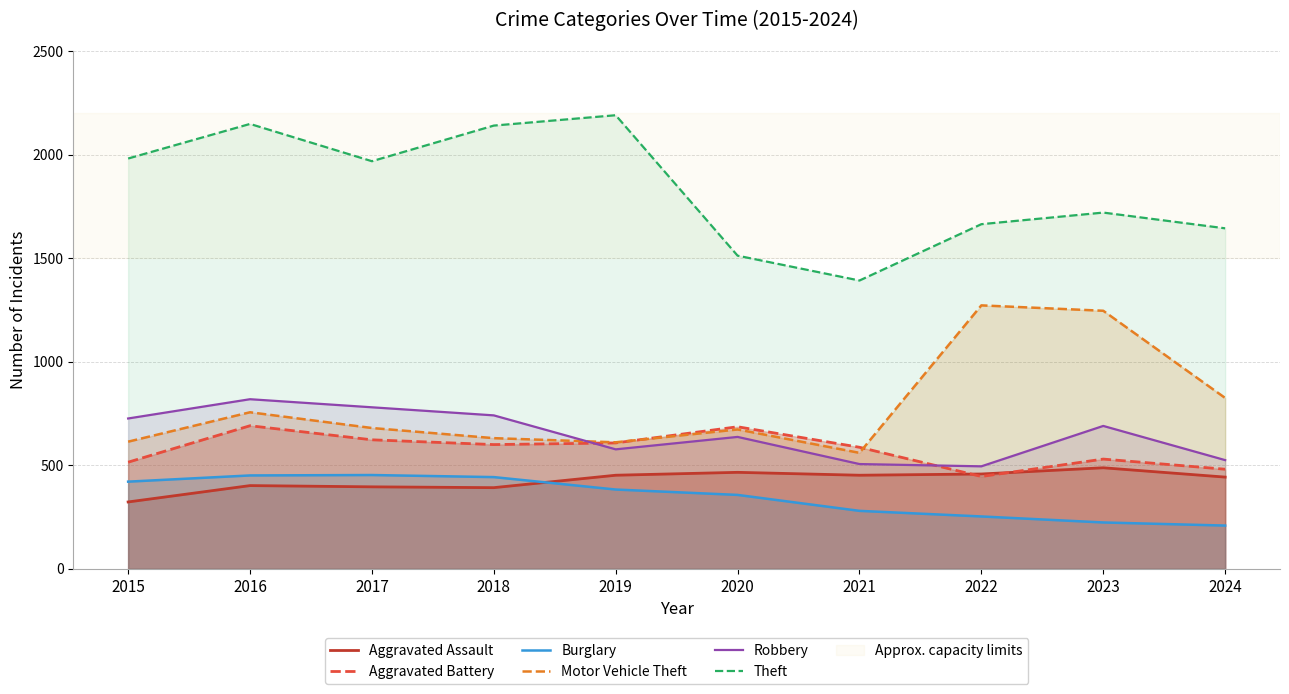

What is the difference between the second highest and minimum values in the Burglary series?

242